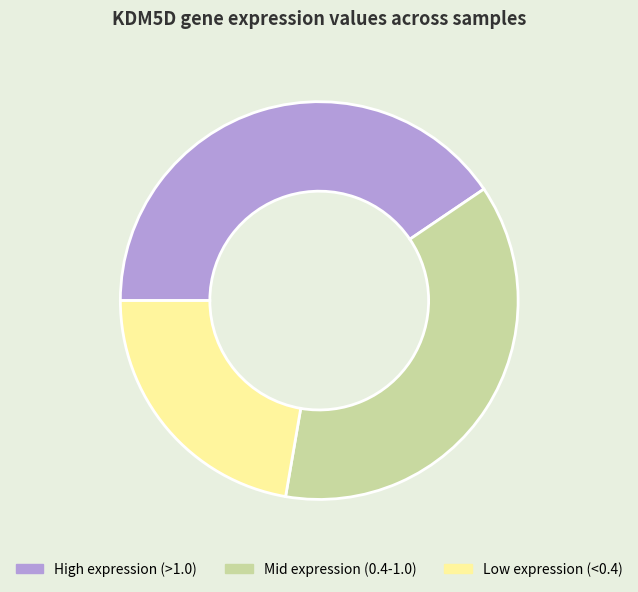

Which has a higher value, High expression (>1.0) or Low expression (<0.4)?

High expression (>1.0)